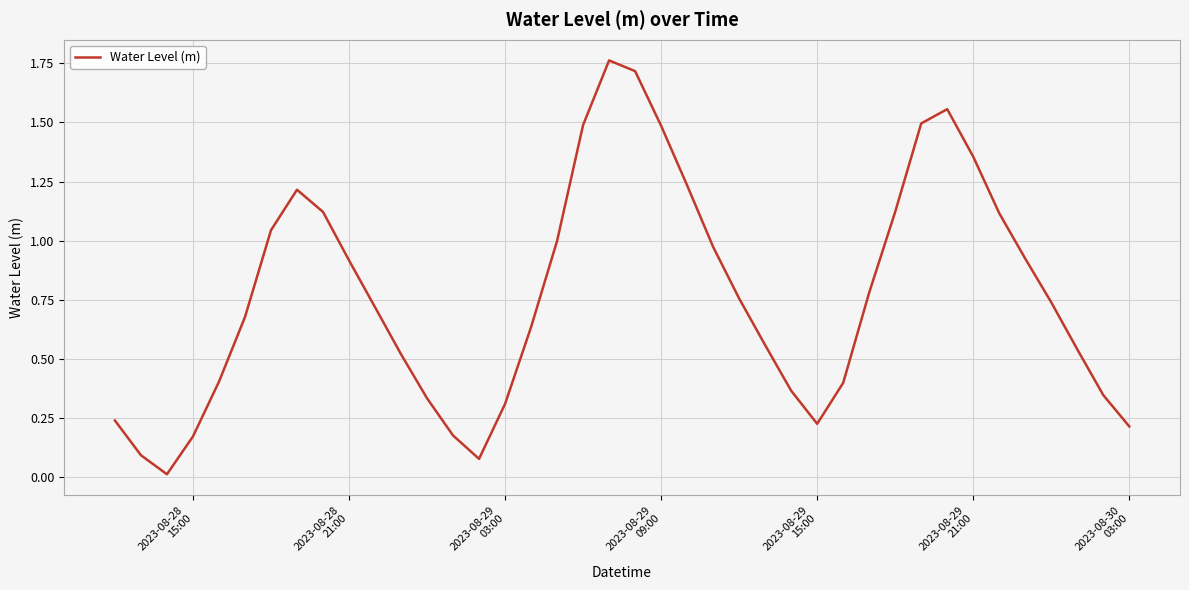

Does the chart display data point markers on the line(s)?

No